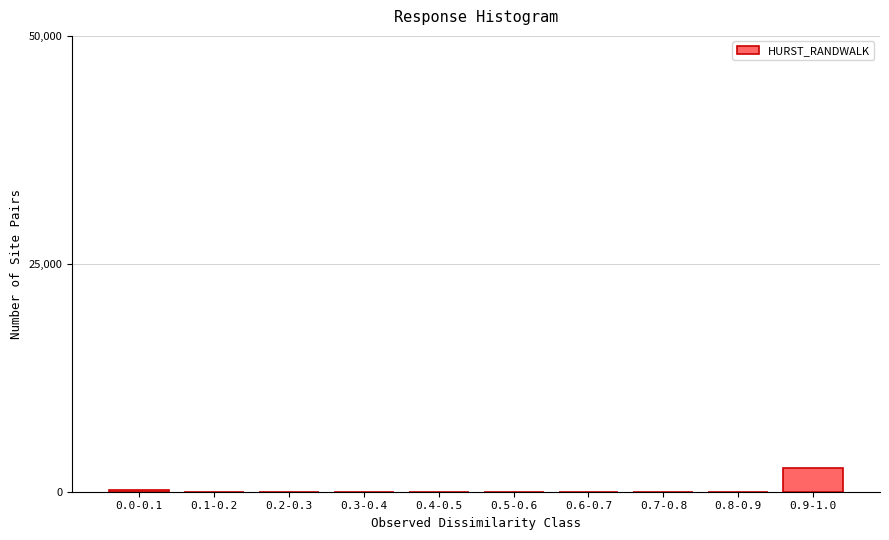

Which label corresponds to the largest value in the chart?

0.9-1.0